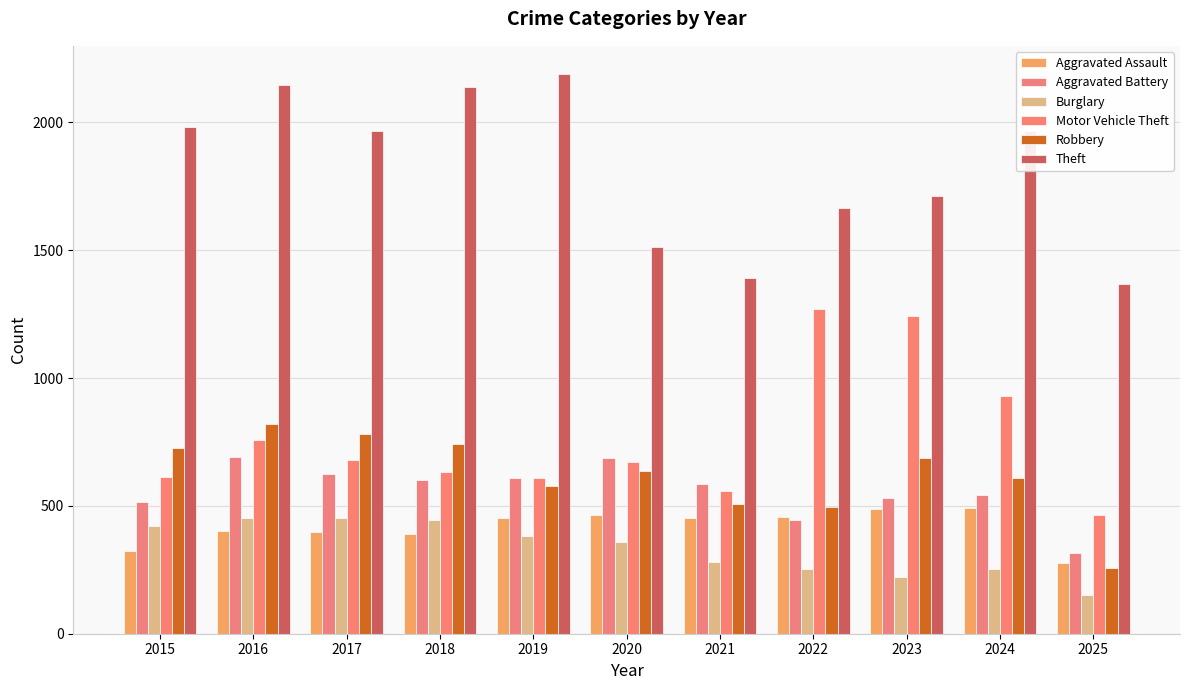

What is the difference between the Motor Vehicle Theft values at 2025 and 2018?

165